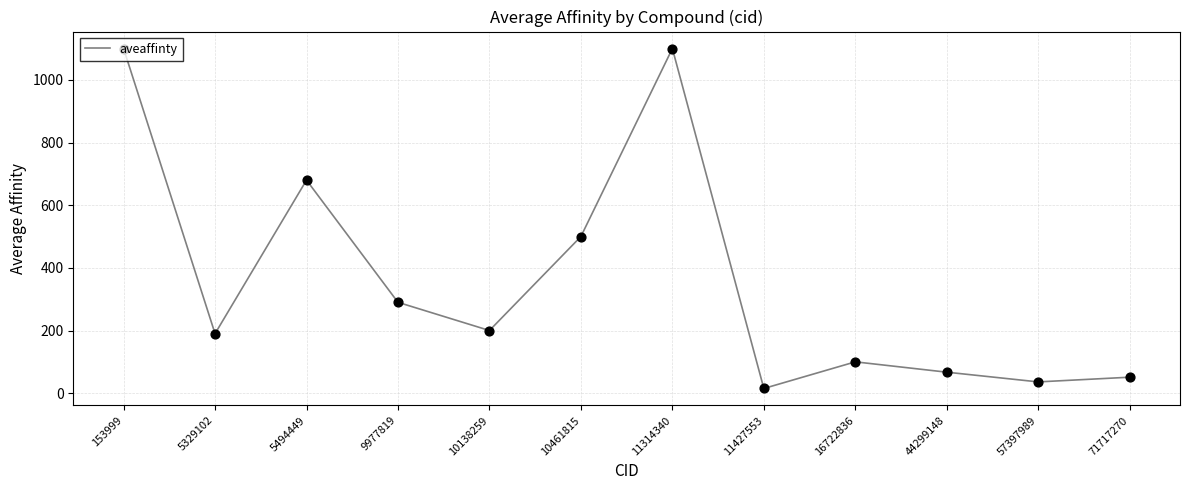

What is the change in value from 11314340 to 11427553?

-1085